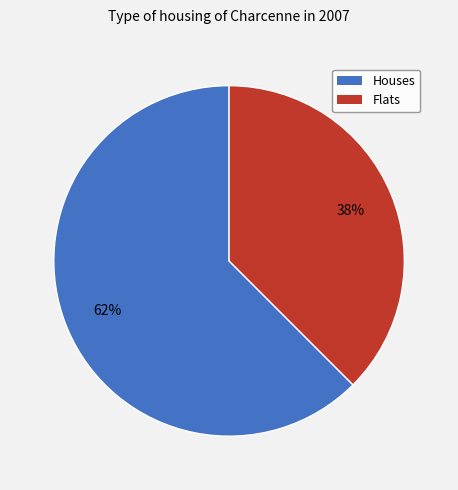

Is there any slice that represents more than half of the pie?

Yes